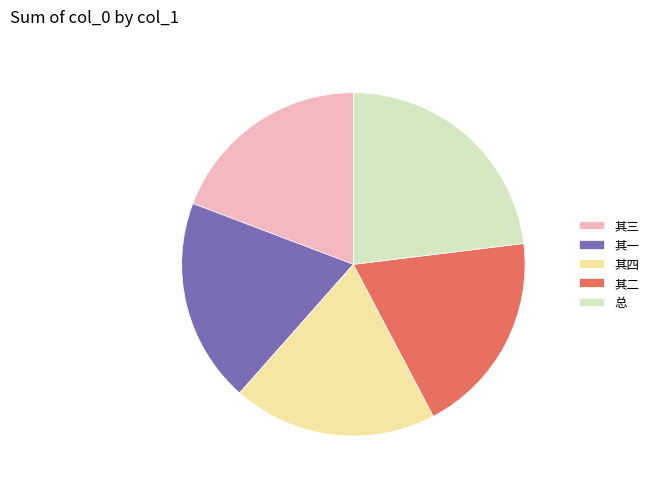

The 其二 slice represents 26% of the pie. True or false?

False